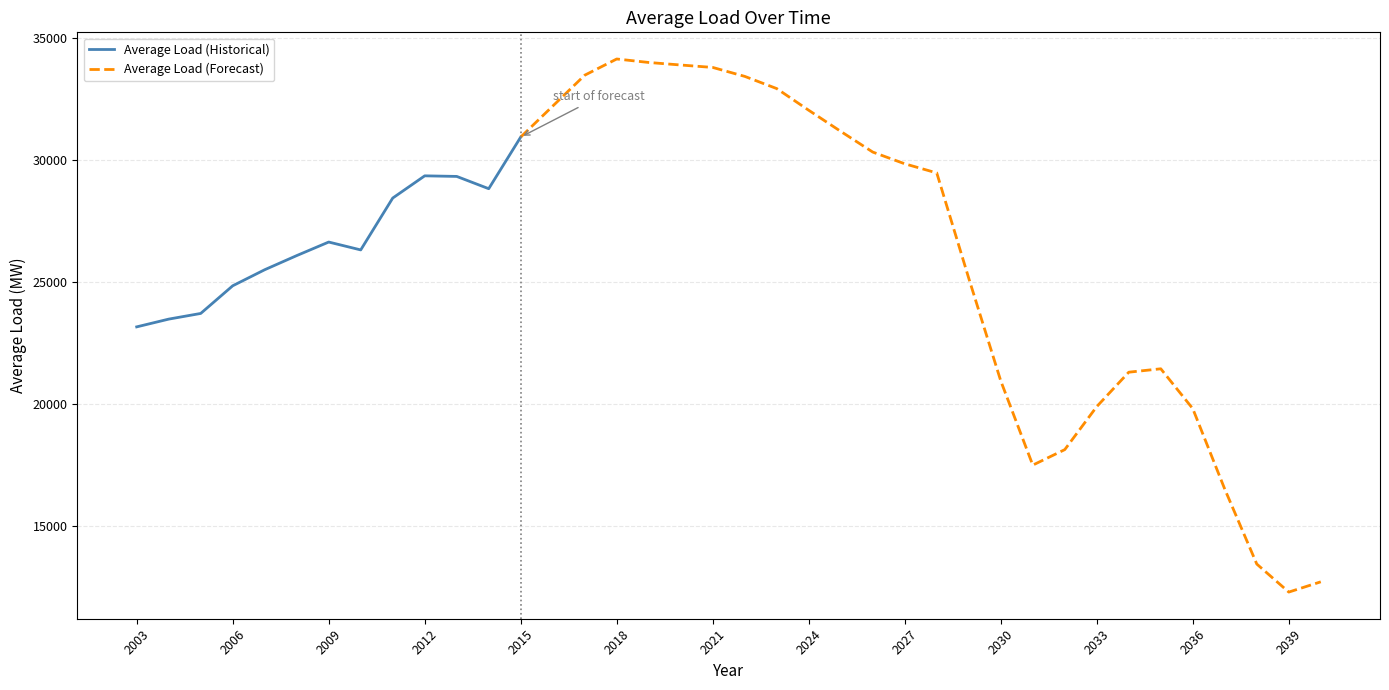

How many data points does each series have?

38